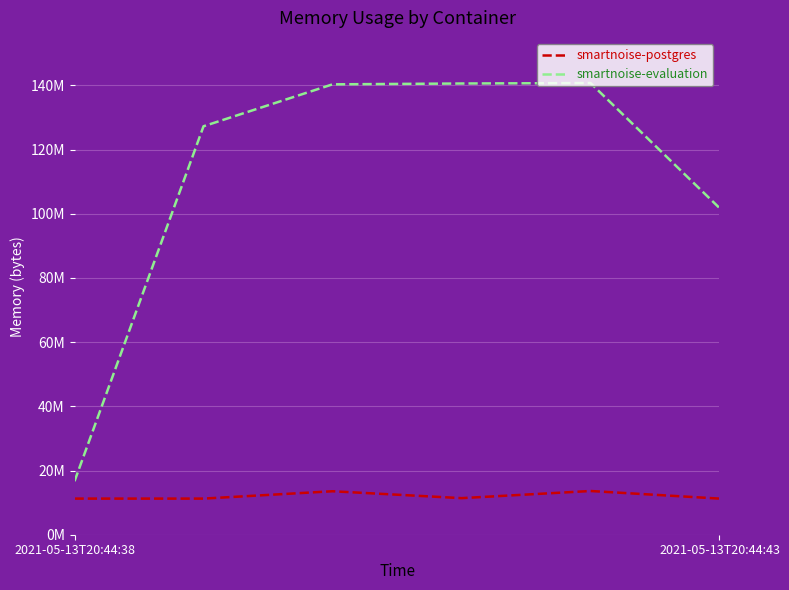

True or false: smartnoise-evaluation and smartnoise-postgres cross at least once.

False